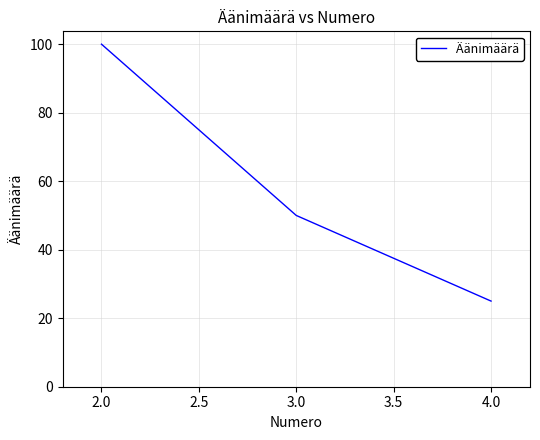

Rank the categories by value from highest to lowest.

2.0, 3.0, 4.0